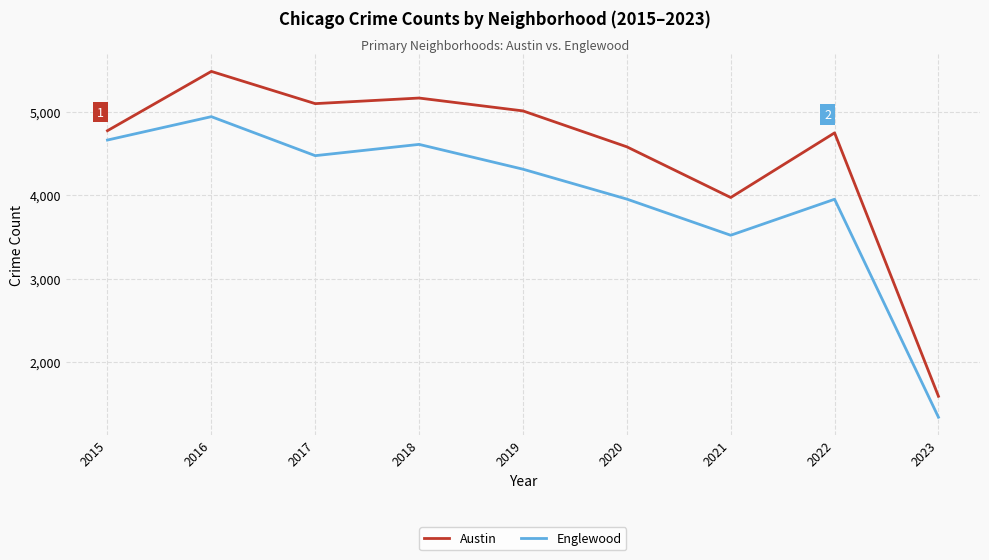

The value of Englewood at 2021 is 3519. True or false?

True